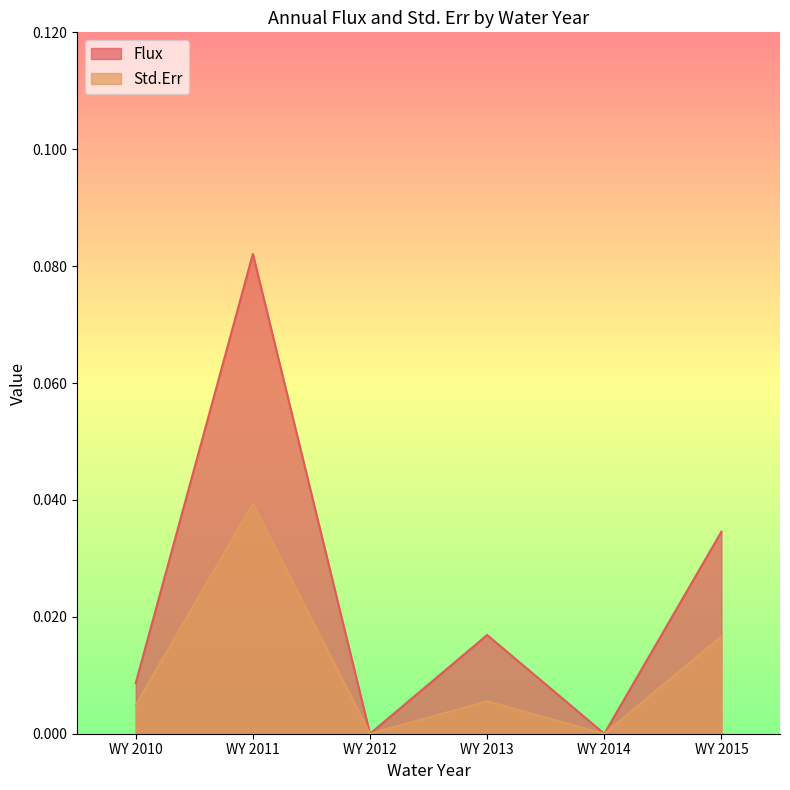

True or false: Flux and Std.Err intersect in this chart.

False